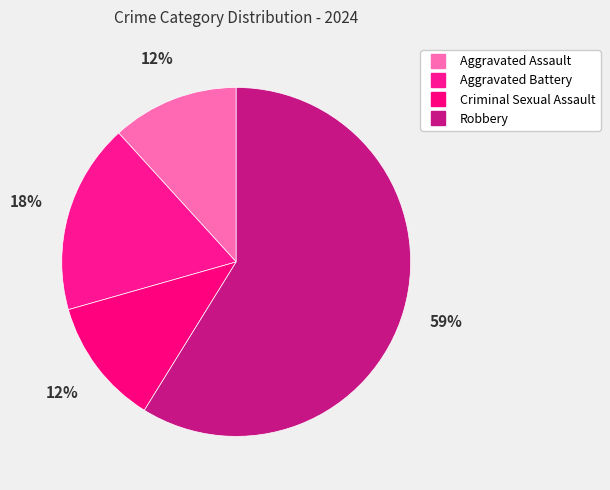

How much of the chart is everything except Criminal Sexual Assault?

88.2%